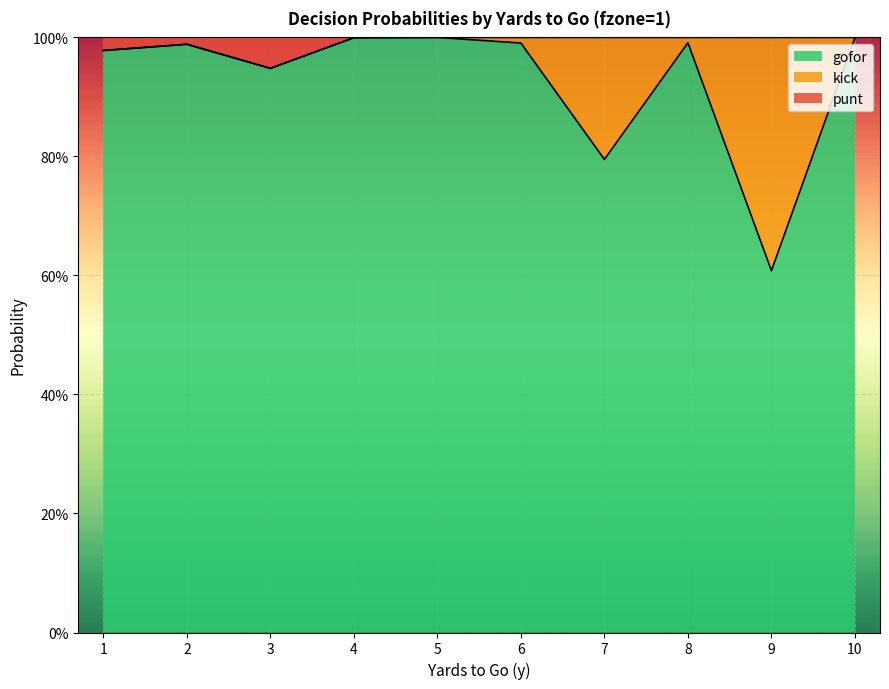

Does the chart display data point markers on the line(s)?

No